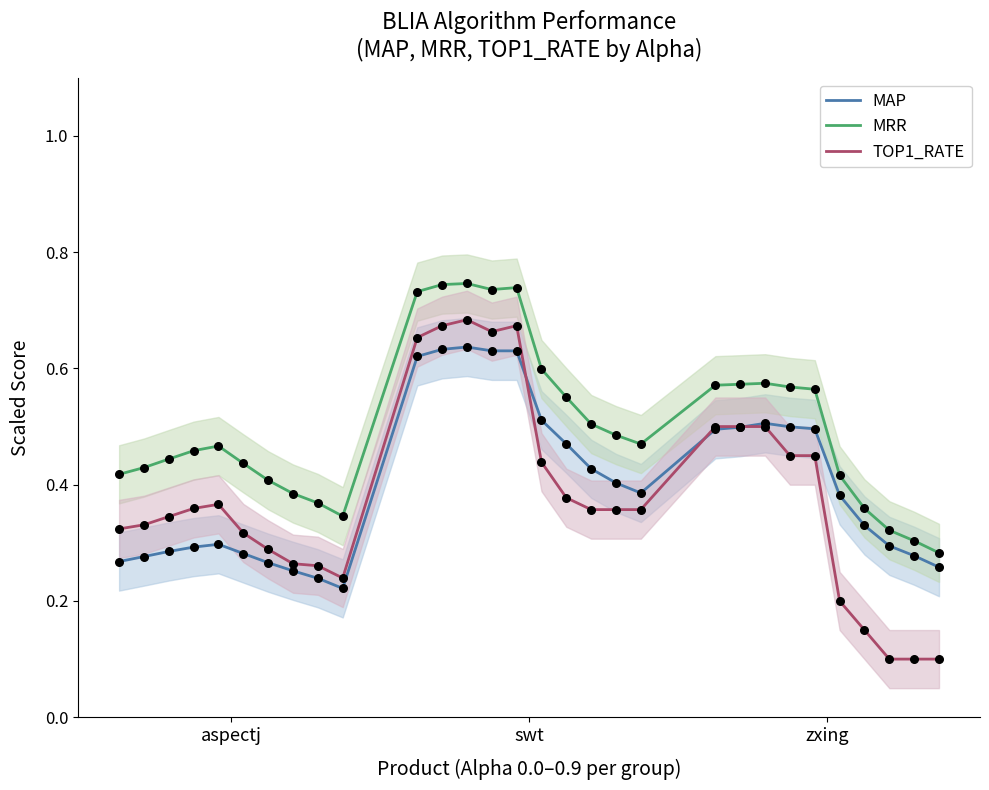

Which series has the largest Y range (max minus min)?

TOP1_RATE